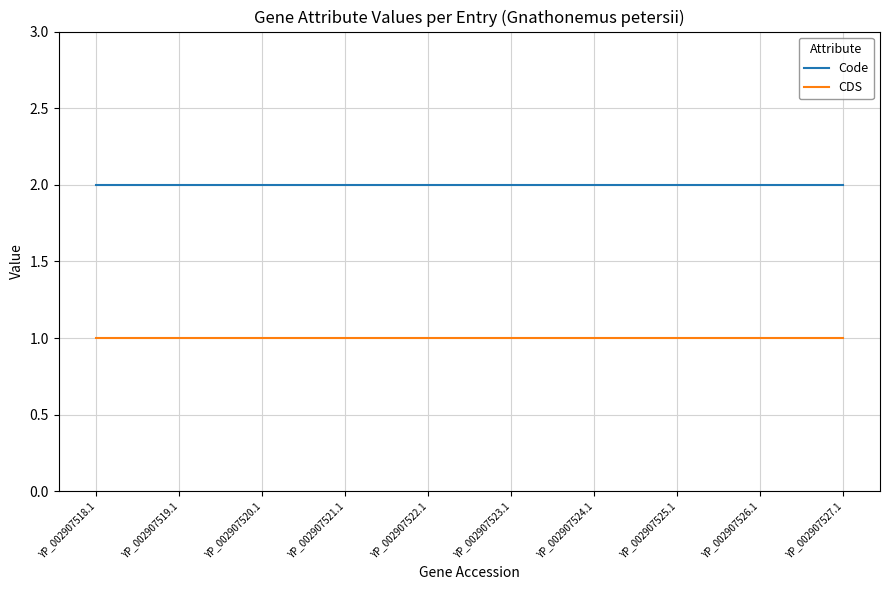

What position from the left is YP_002907526.1?

9